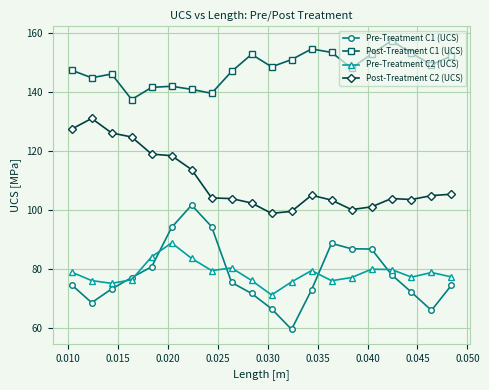

What is the average value of the Post-Treatment C2 (UCS) series?

109.9